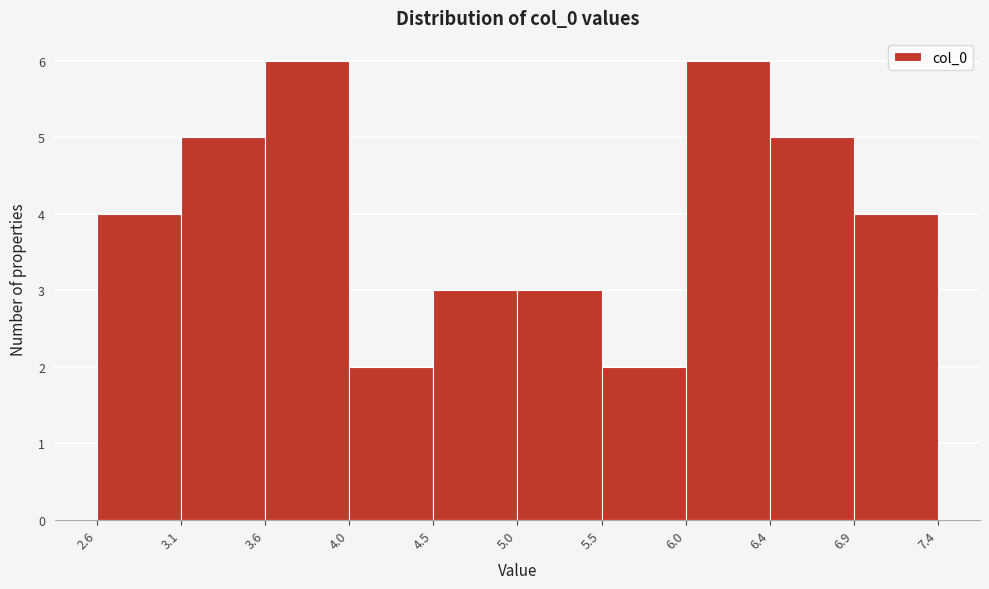

How tall is the bar that spans 4.0 to 4.5 on the x-axis? The values are not printed on the chart, so give them approximately, as read against the axis.

2